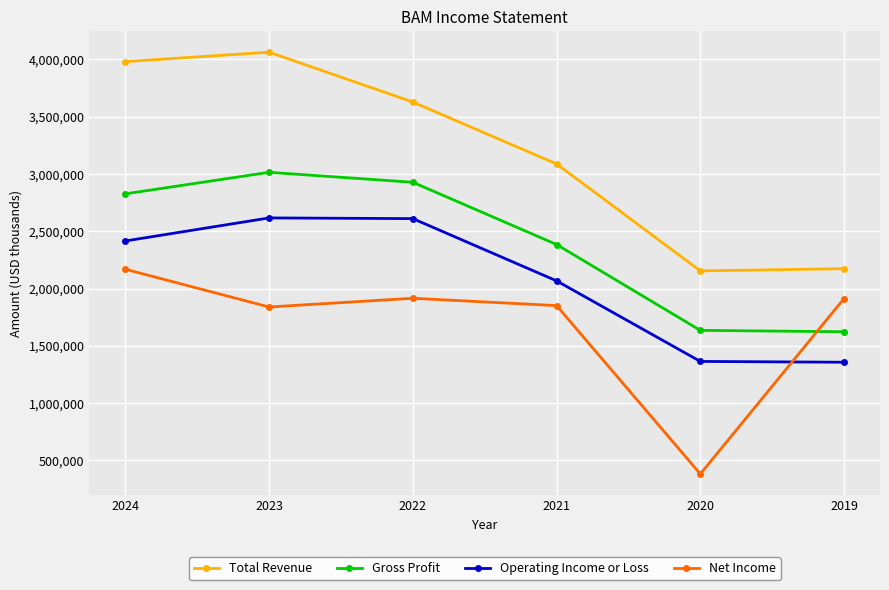

What is the minimum value for Gross Profit?

1623000